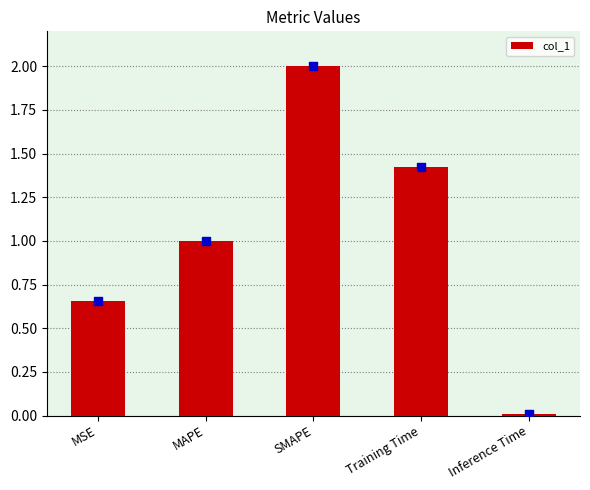

What is the ratio of the value at MSE to the value at Training Time?

0.5